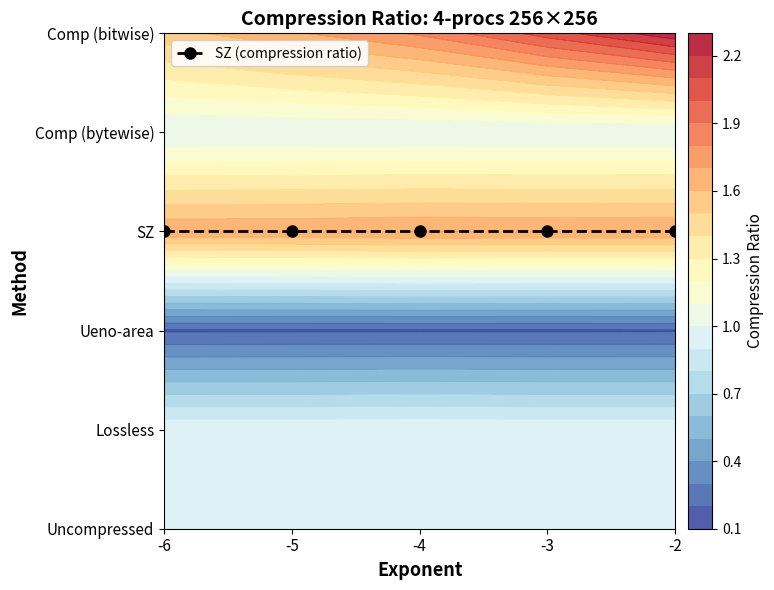

At which label is SZ closest to 1?

-6